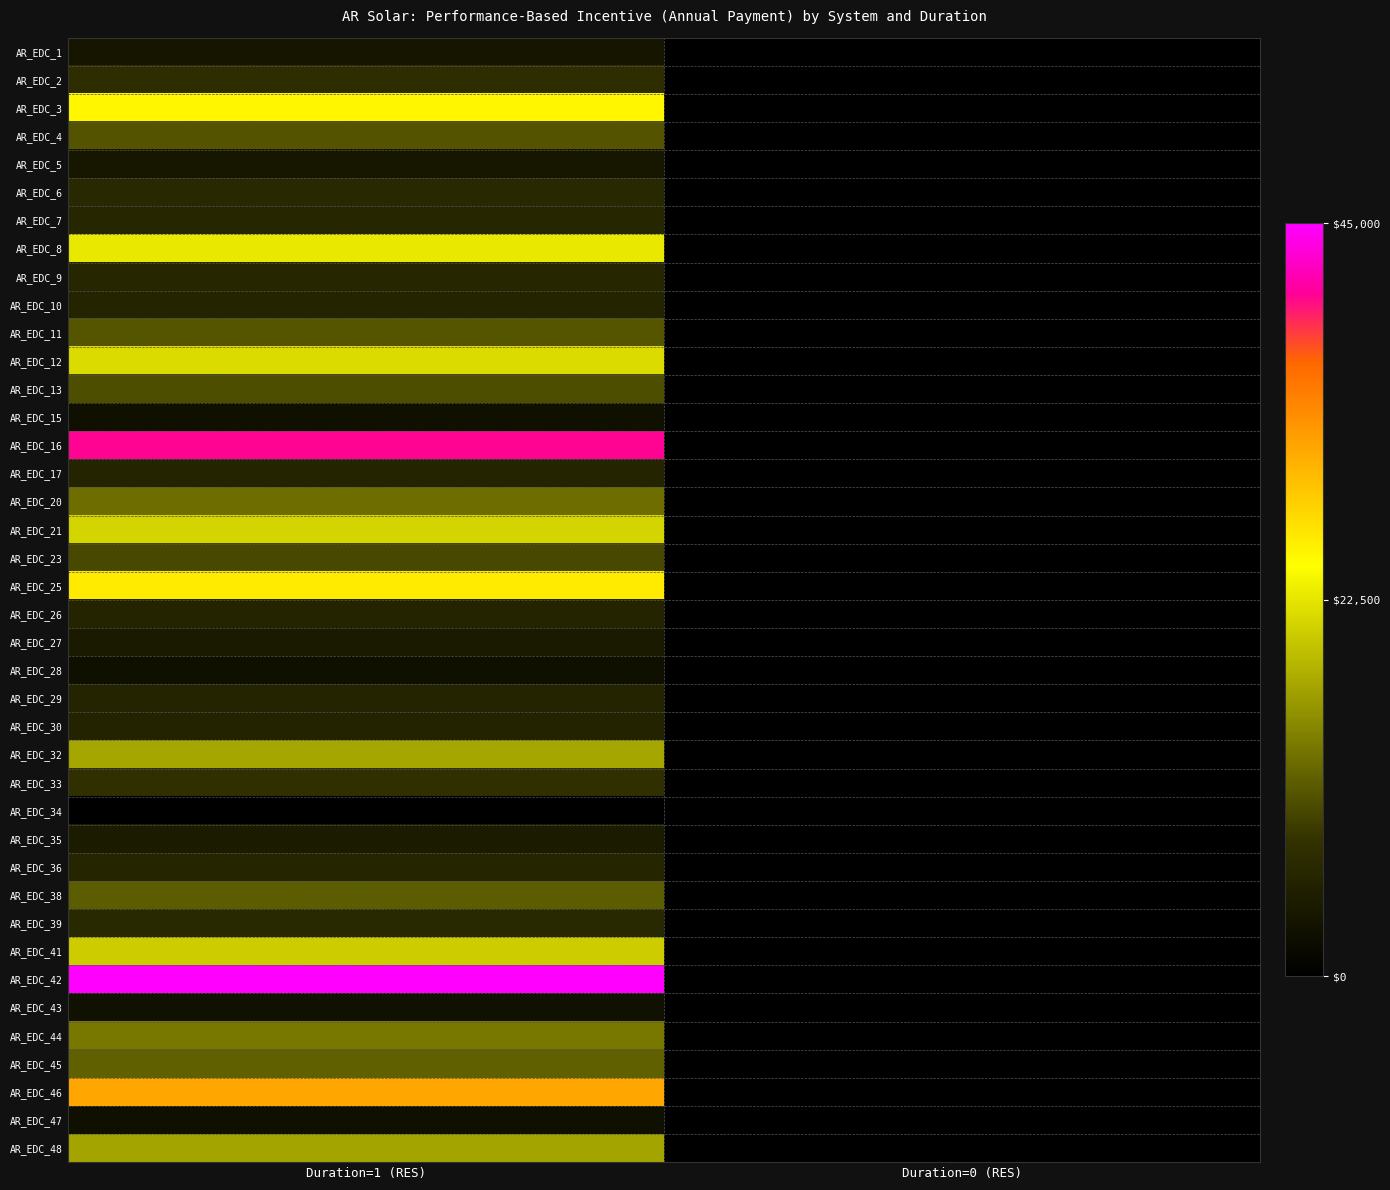

Reading left to right, list all the values displayed in this chart.

AR_EDC_1: Duration=1 (RES)=3644.6	Duration=0 (RES)=0.0
AR_EDC_2: Duration=1 (RES)=7210.5	Duration=0 (RES)=0.0
AR_EDC_3: Duration=1 (RES)=25179.0	Duration=0 (RES)=0.0
AR_EDC_4: Duration=1 (RES)=10724.3	Duration=0 (RES)=0.0
AR_EDC_5: Duration=1 (RES)=3736.2	Duration=0 (RES)=0.0
AR_EDC_6: Duration=1 (RES)=6834.9	Duration=0 (RES)=0.0
AR_EDC_7: Duration=1 (RES)=6293.3	Duration=0 (RES)=0.0
AR_EDC_8: Duration=1 (RES)=22845.0	Duration=0 (RES)=0.0
AR_EDC_9: Duration=1 (RES)=6284.8	Duration=0 (RES)=0.0
AR_EDC_10: Duration=1 (RES)=5892.0	Duration=0 (RES)=0.0
AR_EDC_11: Duration=1 (RES)=10971.0	Duration=0 (RES)=0.0
AR_EDC_12: Duration=1 (RES)=21643.2	Duration=0 (RES)=0.0
AR_EDC_13: Duration=1 (RES)=10402.5	Duration=0 (RES)=0.0
AR_EDC_15: Duration=1 (RES)=2722.2	Duration=0 (RES)=0.0
AR_EDC_16: Duration=1 (RES)=40672.5	Duration=0 (RES)=0.0
AR_EDC_17: Duration=1 (RES)=5890.2	Duration=0 (RES)=0.0
AR_EDC_20: Duration=1 (RES)=12973.5	Duration=0 (RES)=0.0
AR_EDC_21: Duration=1 (RES)=21118.5	Duration=0 (RES)=0.0
AR_EDC_23: Duration=1 (RES)=9854.0	Duration=0 (RES)=0.0
AR_EDC_25: Duration=1 (RES)=26129.2	Duration=0 (RES)=0.0
AR_EDC_26: Duration=1 (RES)=5824.5	Duration=0 (RES)=0.0
AR_EDC_27: Duration=1 (RES)=4219.0	Duration=0 (RES)=0.0
AR_EDC_28: Duration=1 (RES)=2662.5	Duration=0 (RES)=0.0
AR_EDC_29: Duration=1 (RES)=5960.5	Duration=0 (RES)=0.0
AR_EDC_30: Duration=1 (RES)=5787.0	Duration=0 (RES)=0.0
AR_EDC_32: Duration=1 (RES)=17508.4	Duration=0 (RES)=0.0
AR_EDC_33: Duration=1 (RES)=7607.8	Duration=0 (RES)=0.0
AR_EDC_34: Duration=1 (RES)=0.0	Duration=0 (RES)=0.0
AR_EDC_35: Duration=1 (RES)=4431.0	Duration=0 (RES)=0.0
AR_EDC_36: Duration=1 (RES)=6080.7	Duration=0 (RES)=0.0
AR_EDC_38: Duration=1 (RES)=11574.0	Duration=0 (RES)=0.0
AR_EDC_39: Duration=1 (RES)=6813.0	Duration=0 (RES)=0.0
AR_EDC_41: Duration=1 (RES)=20422.5	Duration=0 (RES)=0.0
AR_EDC_42: Duration=1 (RES)=44910.0	Duration=0 (RES)=0.0
AR_EDC_43: Duration=1 (RES)=2834.2	Duration=0 (RES)=0.0
AR_EDC_44: Duration=1 (RES)=13797.9	Duration=0 (RES)=0.0
AR_EDC_45: Duration=1 (RES)=11803.5	Duration=0 (RES)=0.0
AR_EDC_46: Duration=1 (RES)=31560.0	Duration=0 (RES)=0.0
AR_EDC_47: Duration=1 (RES)=2637.2	Duration=0 (RES)=0.0
AR_EDC_48: Duration=1 (RES)=17260.5	Duration=0 (RES)=0.0